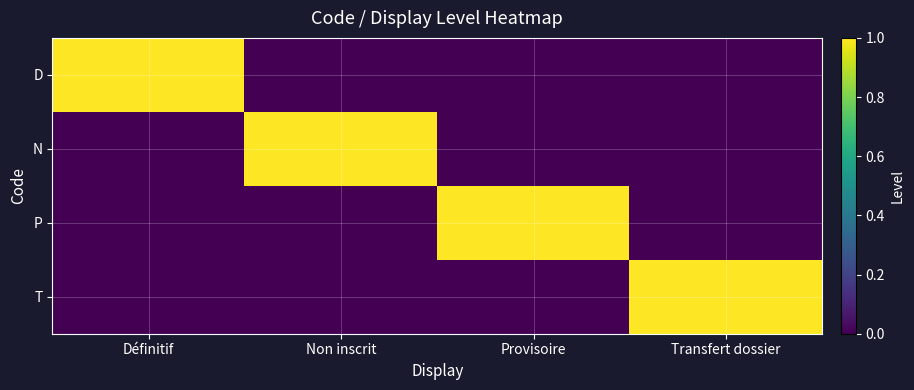

Which series changed the most between Définitif and Non inscrit?

D